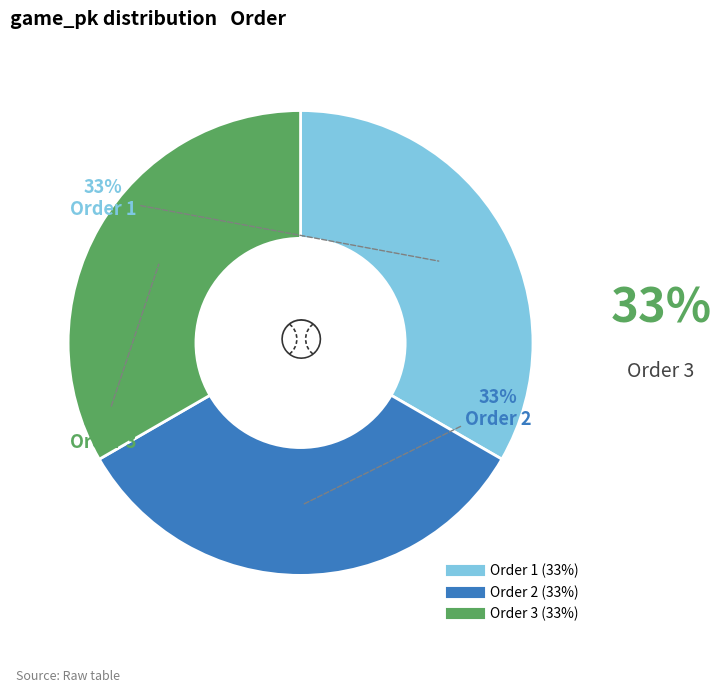

How many slices are in this pie chart?

3